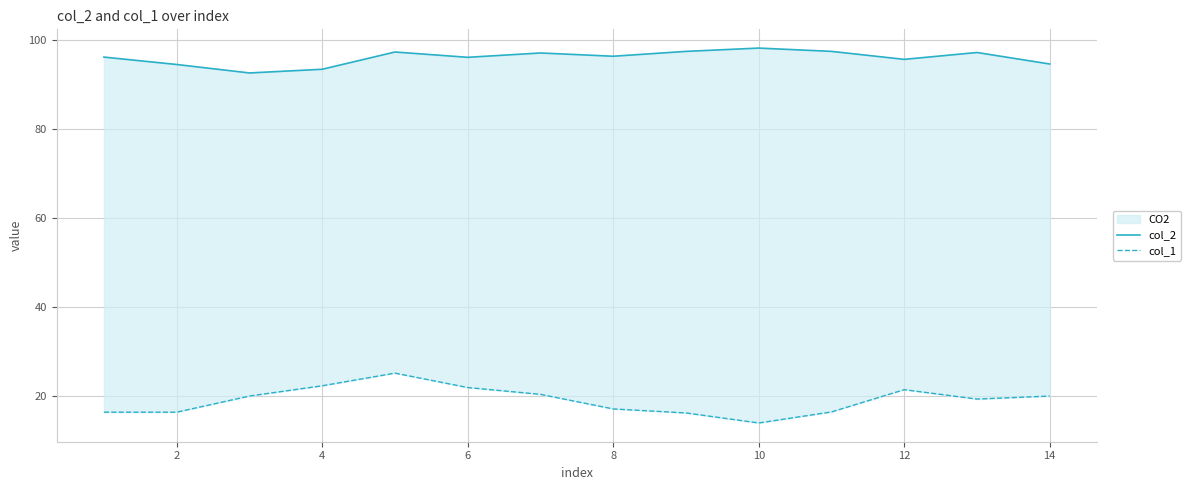

Rank the series by their maximum value, from highest to lowest.

col_2, col_1